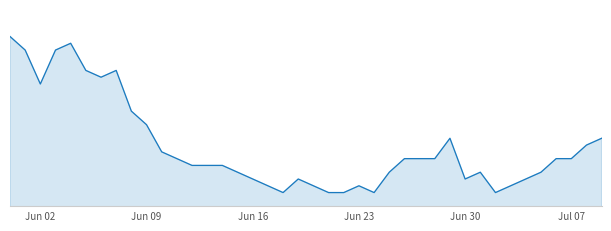

Does the chart have visible grid lines?

No